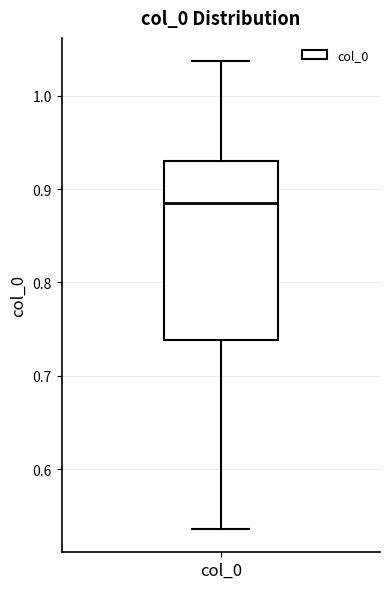

Transcribe this box plot: give where the median line is, the range the box spans, and where the two whiskers end, as read against the y-axis. The values are not printed on the chart, so give them approximately, as read against the axis.

median 0.89, box 0.74 to 0.93, whiskers 0.54 to 1.04